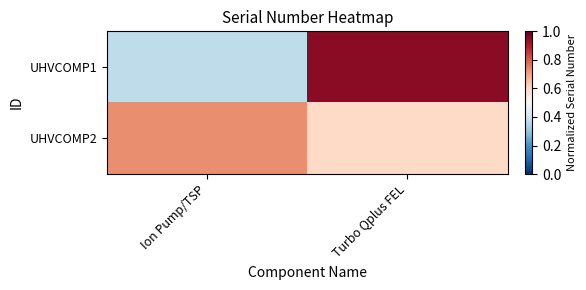

Between Ion Pump/TSP and Turbo Qplus FEL, which series saw the biggest shift?

UHVCOMP1